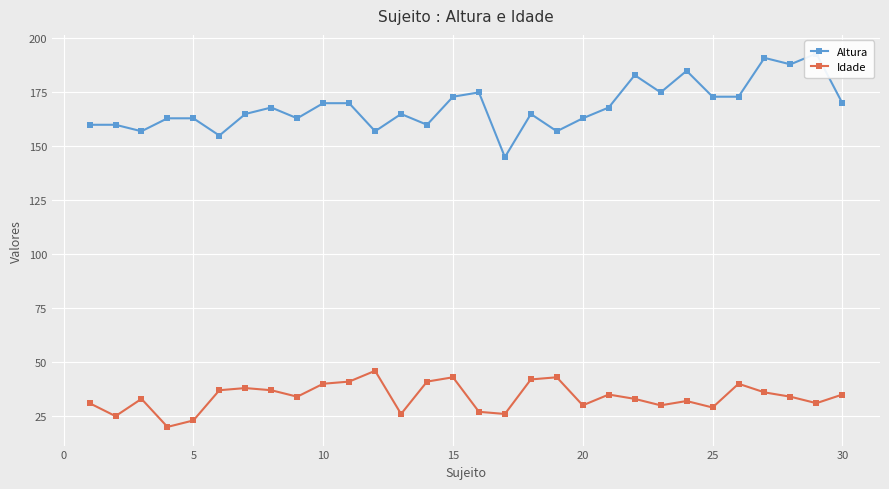

Is it true that Idade equals 30 at 20?

True